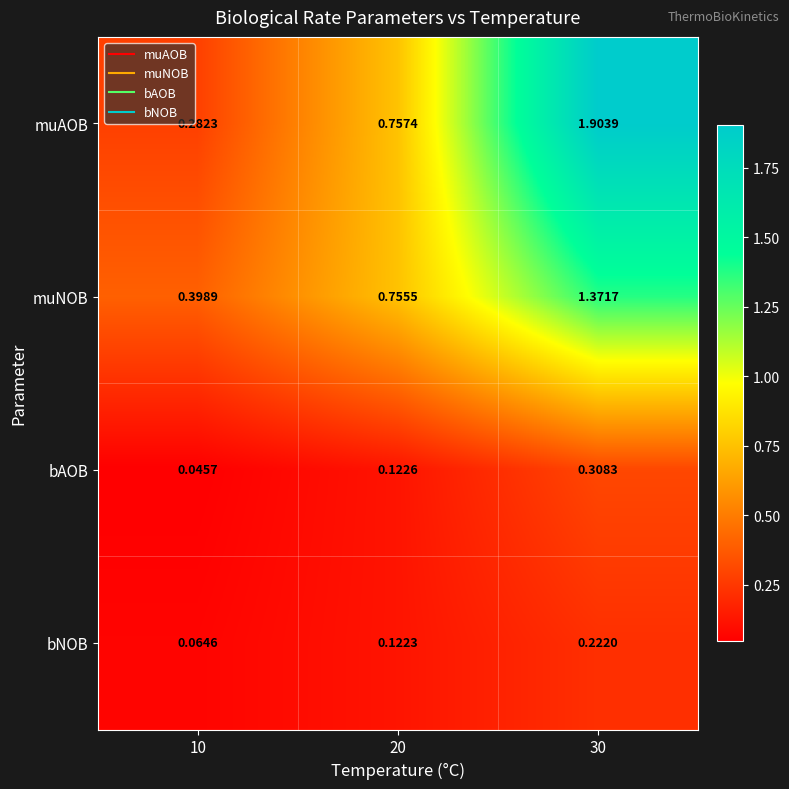

Rank the series by their maximum value, from lowest to highest.

bNOB, bAOB, muNOB, muAOB